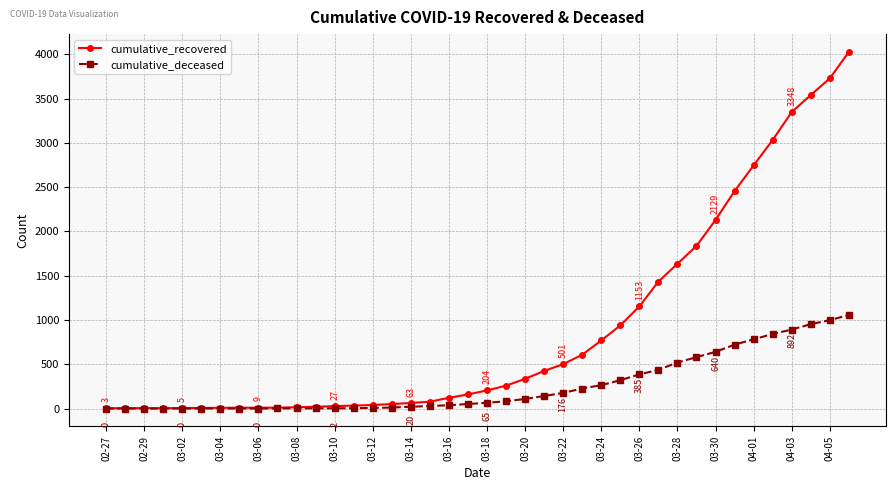

Count the number of data series in this chart.

2